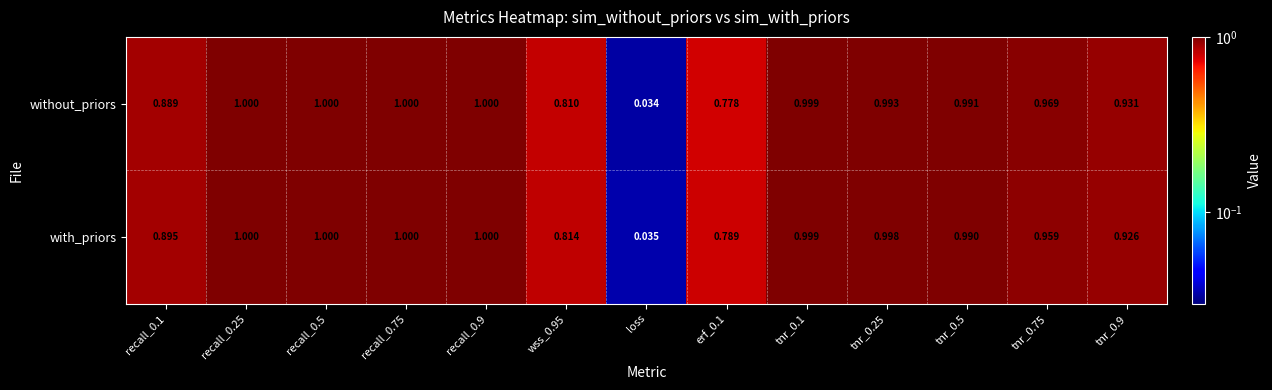

Between recall_0.1 and tnr_0.25, which series saw the biggest shift?

without_priors